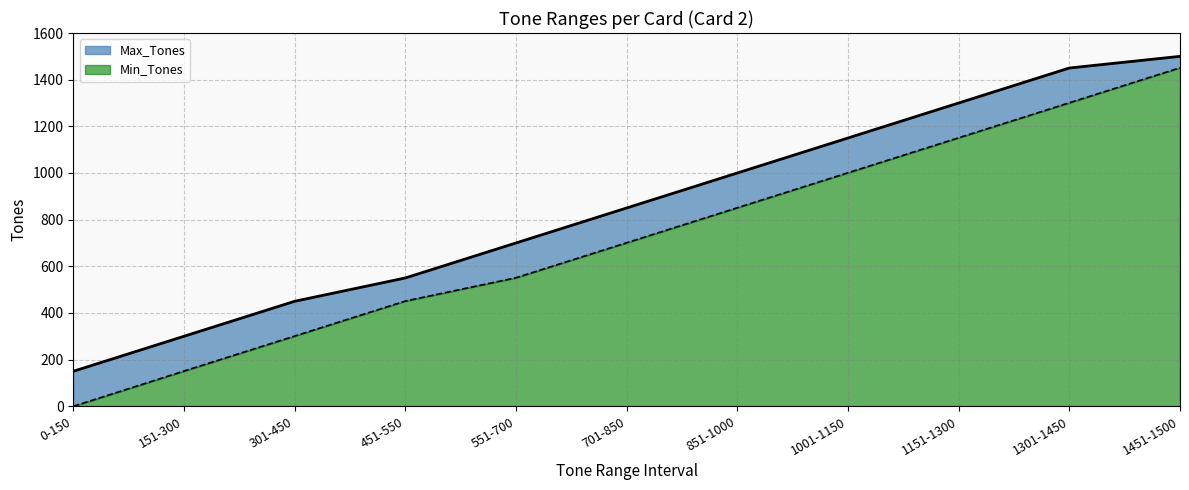

At which category is the sum across all series the highest?

1451-1500